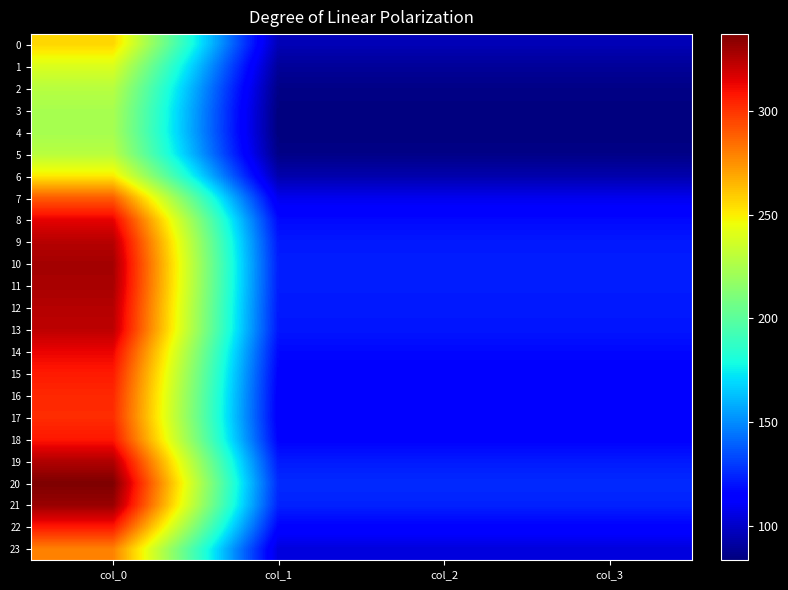

Reading right to left, transcribe all the data shown in this chart.

0: col_3=95.8	col_2=95.8	col_1=95.8	col_0=256.5
1: col_3=89.5	col_2=89.5	col_1=89.5	col_0=239.7
2: col_3=85.4	col_2=85.4	col_1=85.4	col_0=228.7
3: col_3=83.7	col_2=83.7	col_1=83.7	col_0=224.1
4: col_3=83.4	col_2=83.4	col_1=83.4	col_0=223.3
5: col_3=85.4	col_2=85.4	col_1=85.4	col_0=228.7
6: col_3=93.7	col_2=93.7	col_1=93.7	col_0=250.9
7: col_3=107.9	col_2=107.9	col_1=107.9	col_0=289.1
8: col_3=117.3	col_2=117.3	col_1=117.3	col_0=314.1
9: col_3=121.2	col_2=121.2	col_1=121.2	col_0=324.7
10: col_3=122.7	col_2=122.7	col_1=122.7	col_0=328.7
11: col_3=122.4	col_2=122.4	col_1=122.4	col_0=327.8
12: col_3=121.4	col_2=121.4	col_1=121.4	col_0=325.1
13: col_3=120.7	col_2=120.7	col_1=120.7	col_0=323.3
14: col_3=117.0	col_2=117.0	col_1=117.0	col_0=313.4
15: col_3=114.6	col_2=114.6	col_1=114.6	col_0=307.1
16: col_3=113.3	col_2=113.3	col_1=113.3	col_0=303.4
17: col_3=112.8	col_2=112.8	col_1=112.8	col_0=302.1
18: col_3=114.9	col_2=114.9	col_1=114.9	col_0=307.7
19: col_3=121.7	col_2=121.7	col_1=121.7	col_0=325.9
20: col_3=125.9	col_2=125.9	col_1=125.9	col_0=337.2
21: col_3=123.6	col_2=123.6	col_1=123.6	col_0=331.2
22: col_3=114.8	col_2=114.8	col_1=114.8	col_0=307.4
23: col_3=104.3	col_2=104.3	col_1=104.3	col_0=279.3